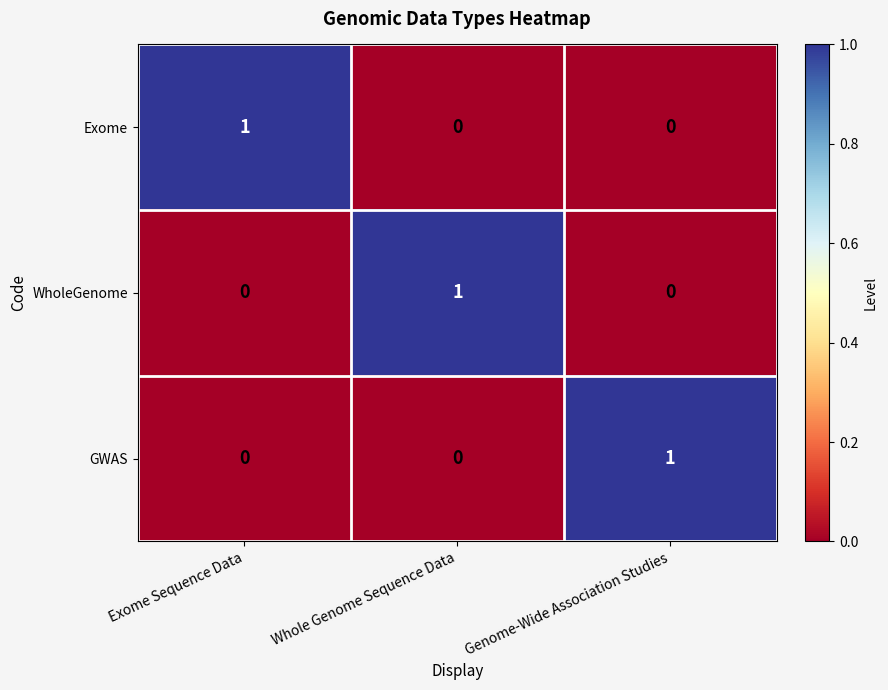

The value of Exome at Whole Genome Sequence Data is 0. True or false?

True